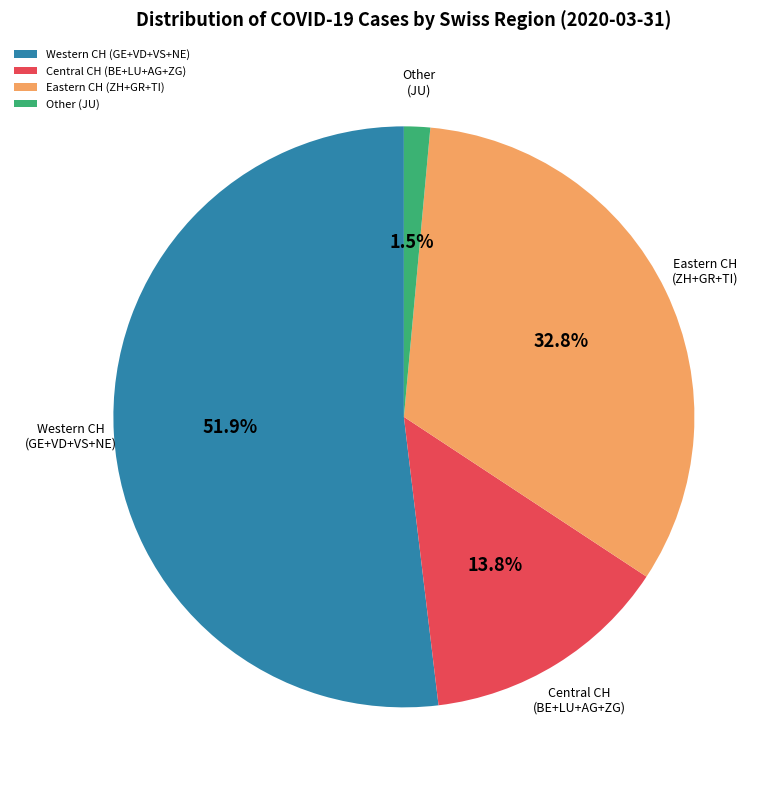

Combined, what portion of the pie is Western CH (GE+VD+VS+NE) and Eastern CH (ZH+GR+TI)?

84.7%